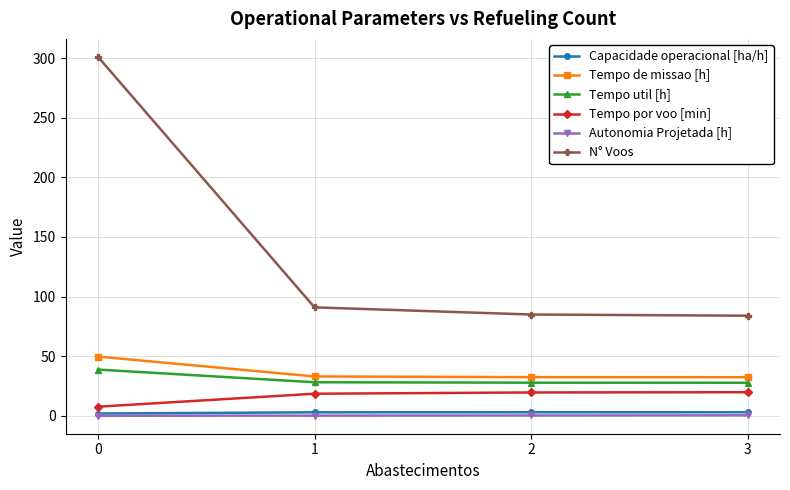

What is the difference between the maximum and second lowest values in the Autonomia Projetada [h] series?

0.2